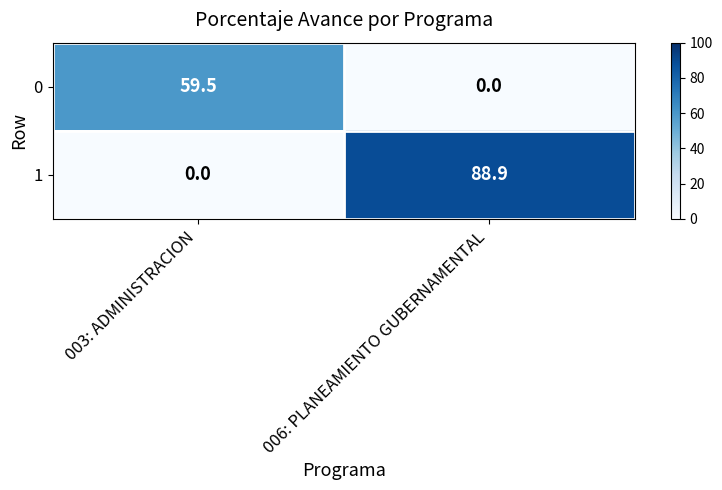

What is the difference between the highest and lowest values at 006: PLANEAMIENTO GUBERNAMENTAL?

88.9